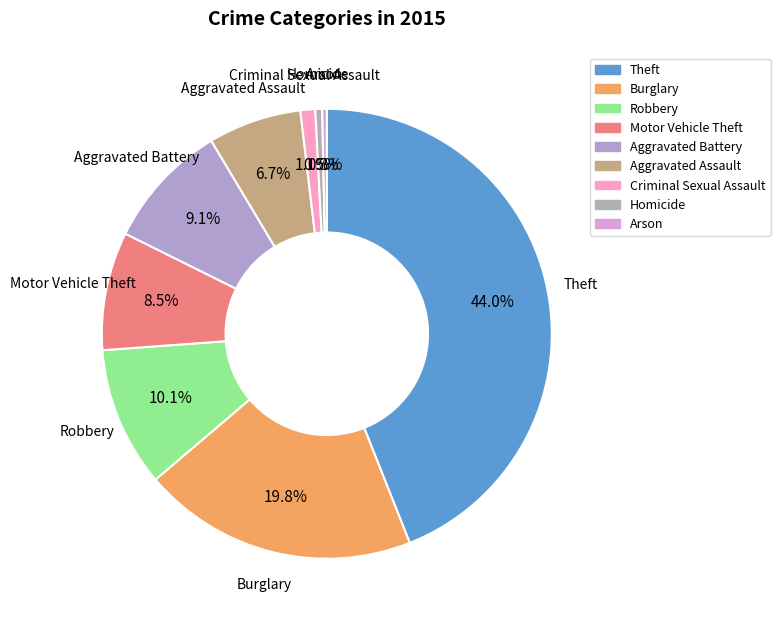

Is it true that Robbery is 10% of the pie?

True